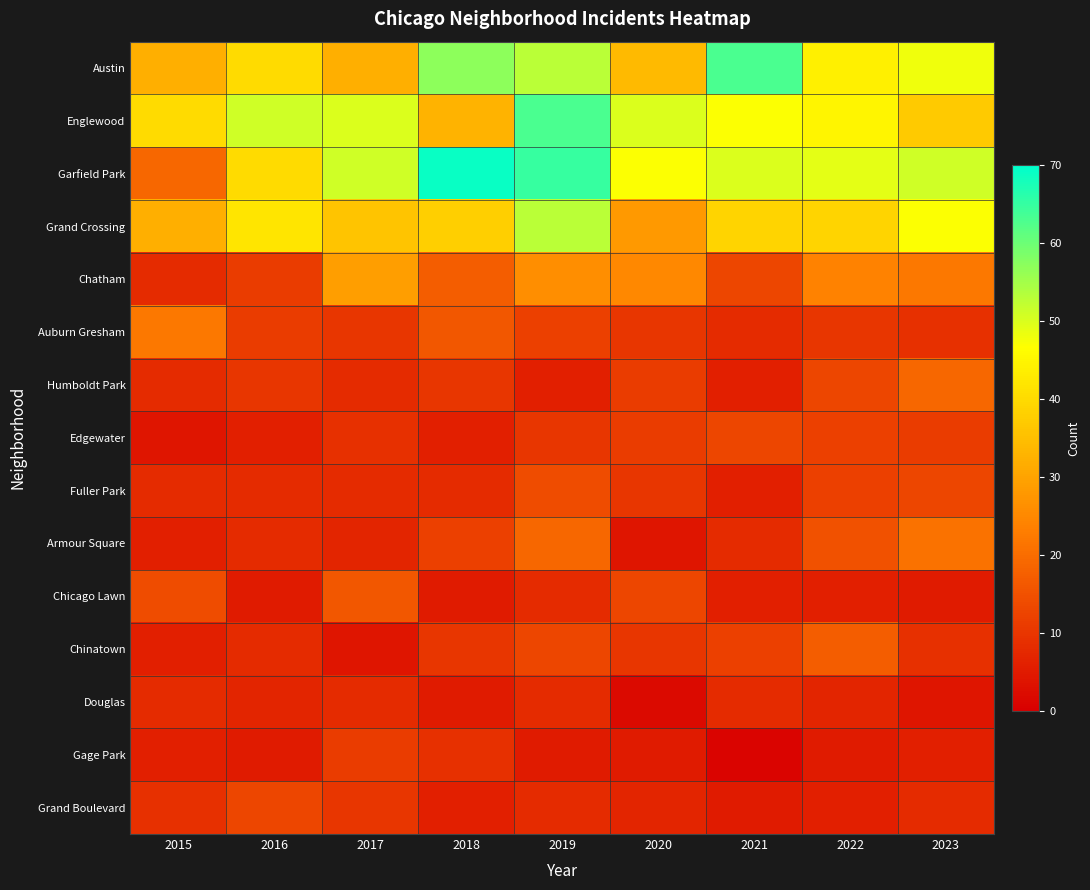

Reading right to left, list all the values displayed in this chart.

Austin: 2023=48	2022=44	2021=63	2020=34	2019=53	2018=57	2017=32	2016=40	2015=32
Englewood: 2023=37	2022=45	2021=47	2020=50	2019=63	2018=33	2017=50	2016=51	2015=40
Garfield Park: 2023=51	2022=49	2021=50	2020=47	2019=65	2018=69	2017=51	2016=40	2015=19
Grand Crossing: 2023=47	2022=39	2021=39	2020=28	2019=53	2018=38	2017=36	2016=42	2015=32
Chatham: 2023=22	2022=24	2021=13	2020=25	2019=26	2018=17	2017=29	2016=11	2015=8
Auburn Gresham: 2023=9	2022=10	2021=8	2020=10	2019=12	2018=16	2017=10	2016=11	2015=22
Humboldt Park: 2023=19	2022=13	2021=6	2020=11	2019=6	2018=10	2017=8	2016=10	2015=8
Edgewater: 2023=11	2022=12	2021=13	2020=11	2019=10	2018=6	2017=9	2016=6	2015=4
Fuller Park: 2023=13	2022=12	2021=6	2020=10	2019=14	2018=8	2017=8	2016=8	2015=8
Armour Square: 2023=21	2022=15	2021=8	2020=4	2019=19	2018=12	2017=7	2016=8	2015=6
Chicago Lawn: 2023=5	2022=6	2021=6	2020=13	2019=8	2018=5	2017=16	2016=5	2015=14
Chinatown: 2023=9	2022=17	2021=12	2020=10	2019=13	2018=10	2017=4	2016=8	2015=6
Douglas: 2023=4	2022=7	2021=8	2020=2	2019=8	2018=5	2017=8	2016=7	2015=8
Gage Park: 2023=6	2022=5	2021=1	2020=5	2019=5	2018=9	2017=11	2016=5	2015=6
Grand Boulevard: 2023=8	2022=6	2021=5	2020=7	2019=8	2018=6	2017=10	2016=13	2015=9